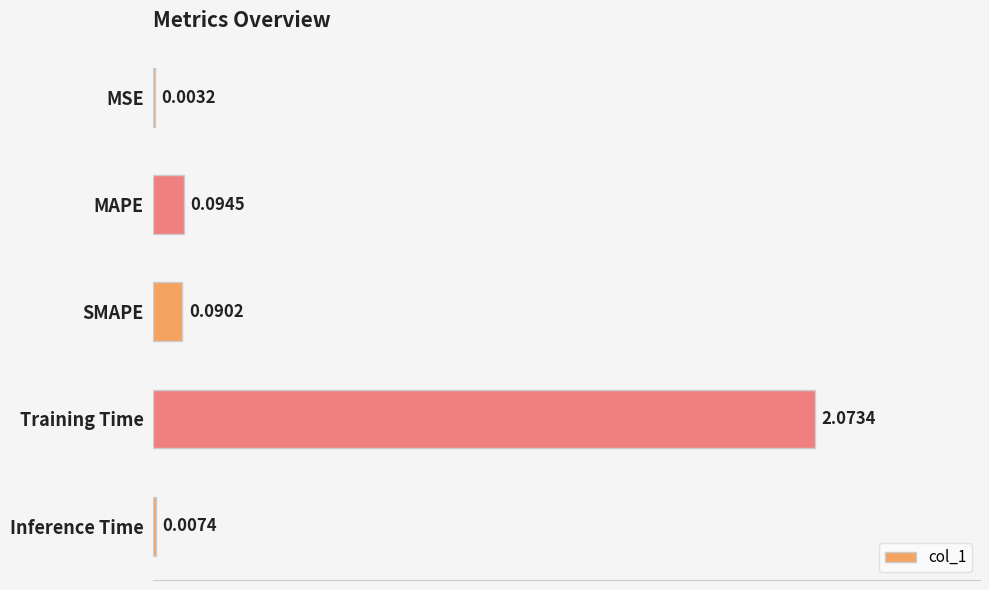

What is the sum of all values?

2.3